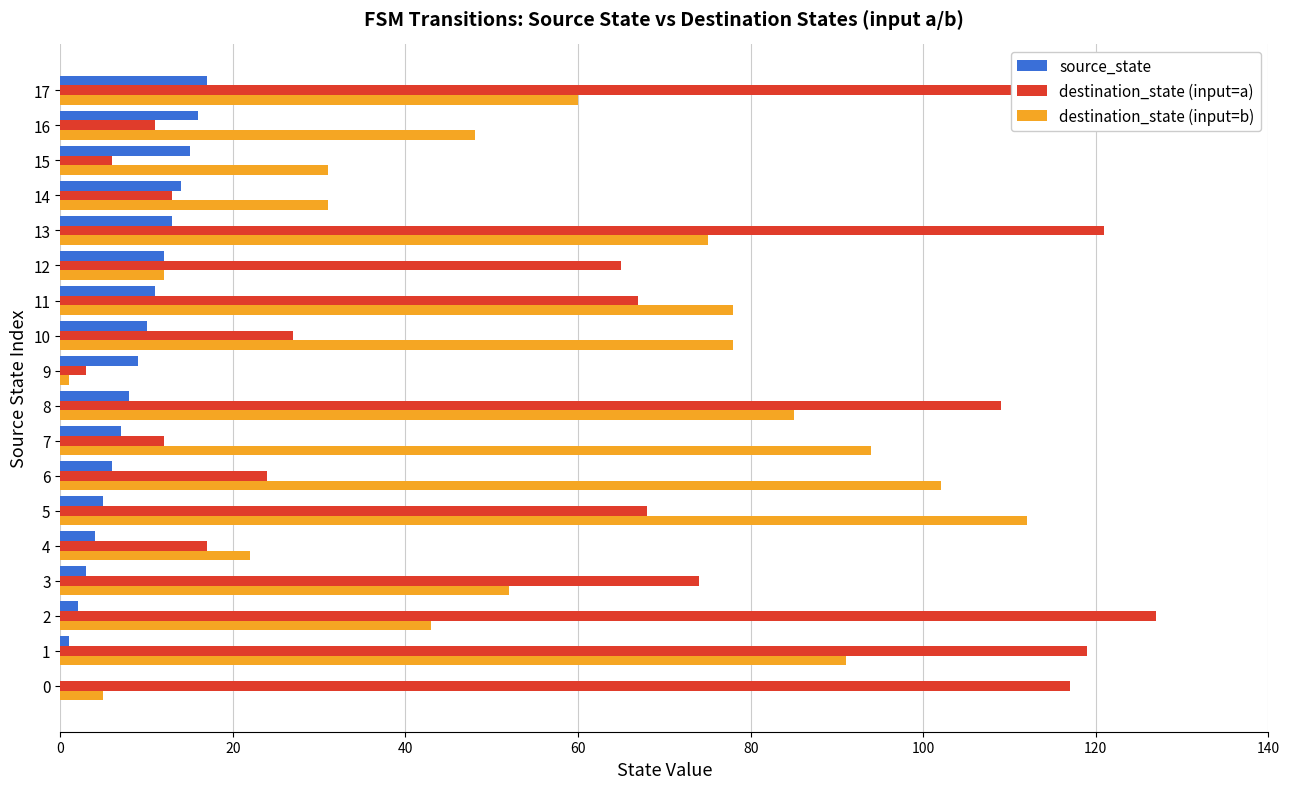

What is the highest value of the destination_state (input=b) series?

112